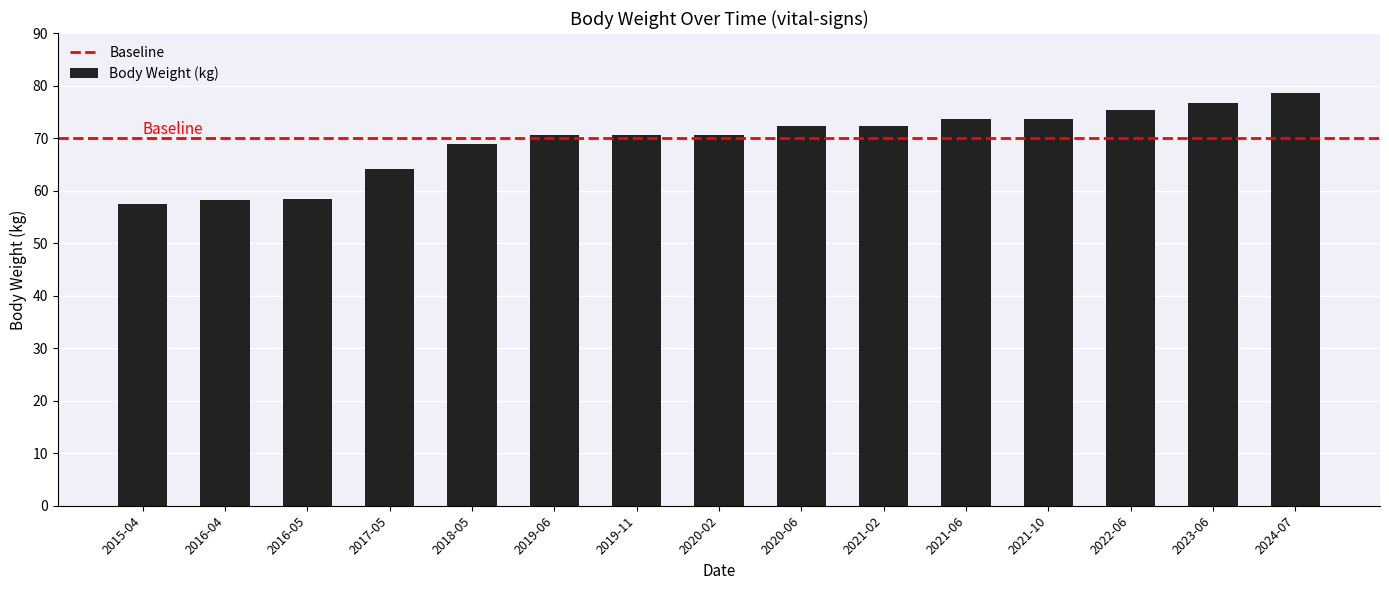

What is the difference between the maximum and second lowest values?

20.3